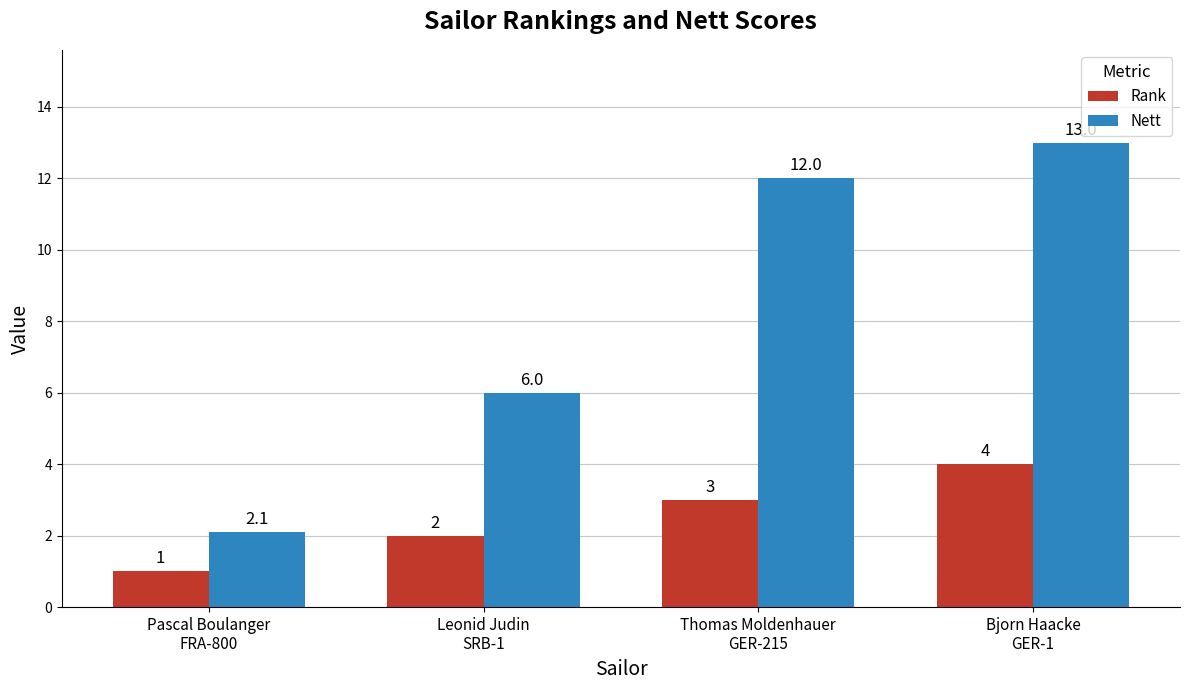

What position from the right is Pascal Boulanger
FRA-800?

4